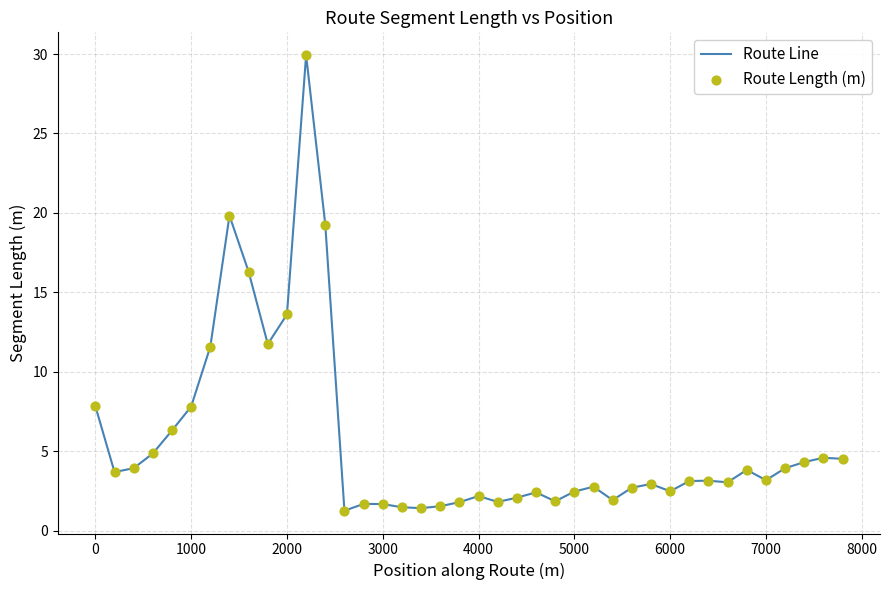

What is the smallest value displayed?

1.3